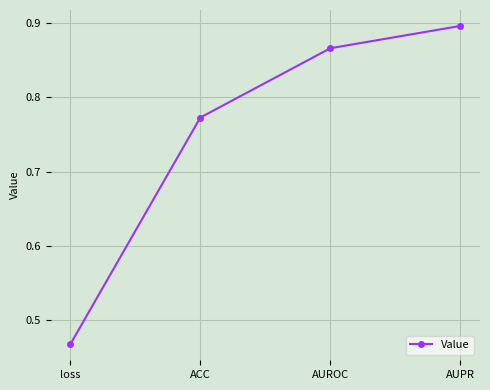

What is the change in value from loss to AUPR?

+0.4